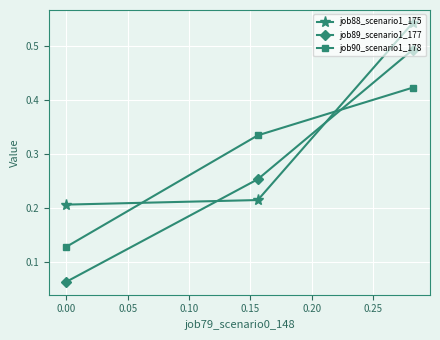

What is the sum of all job90_scenario1_178 values?

0.9